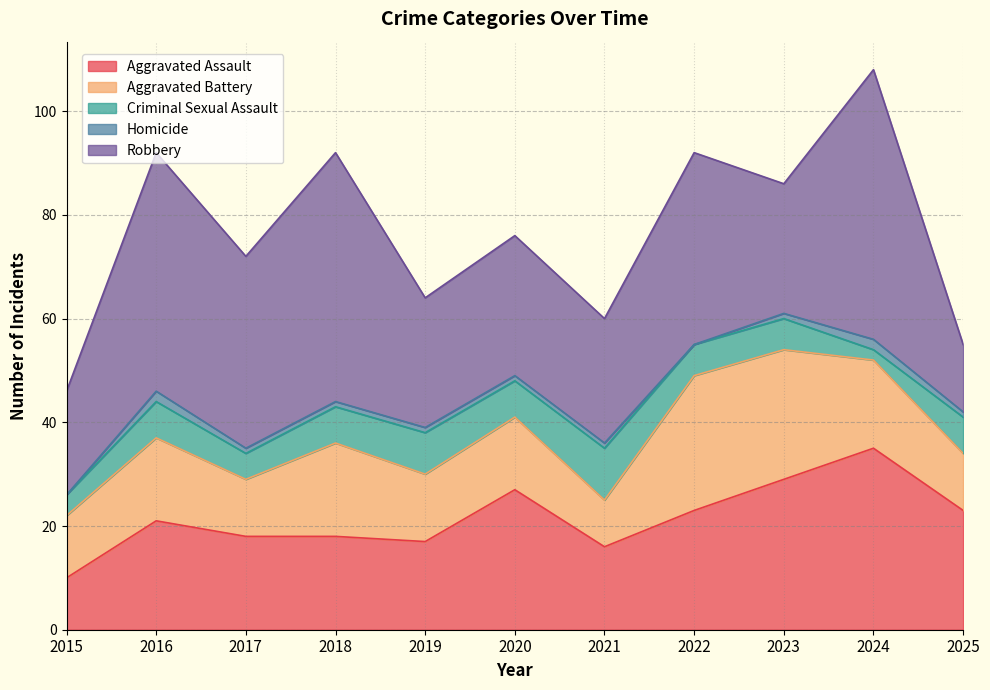

Does the chart have visible grid lines?

Yes